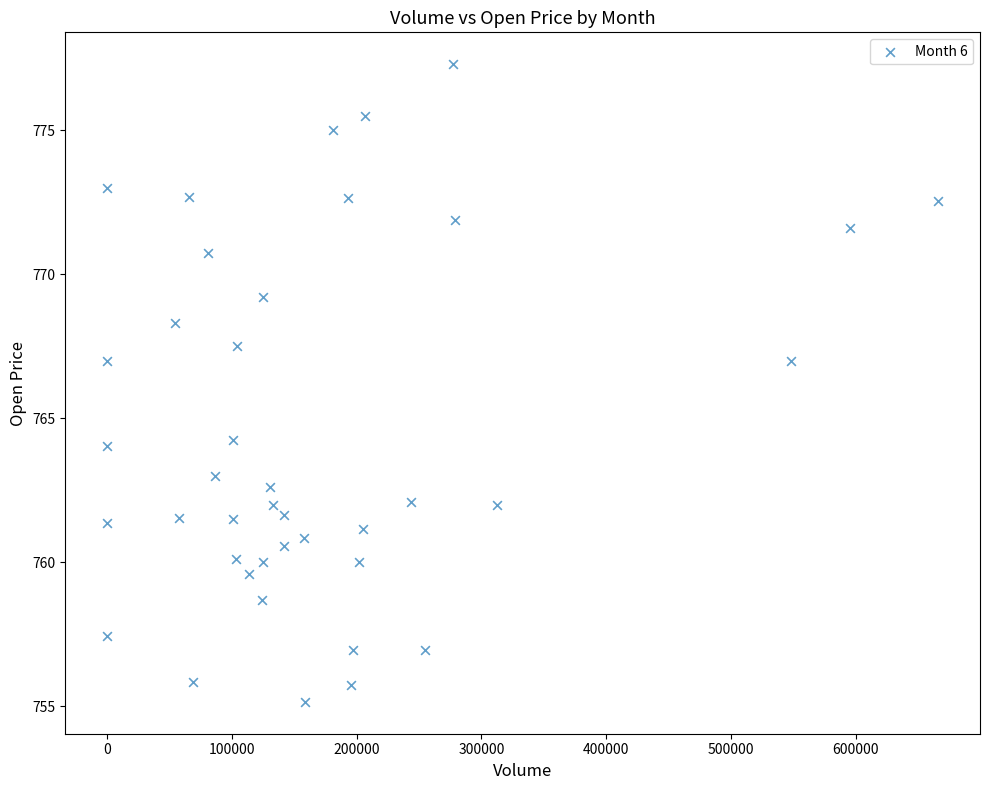

How many data points are displayed?

40